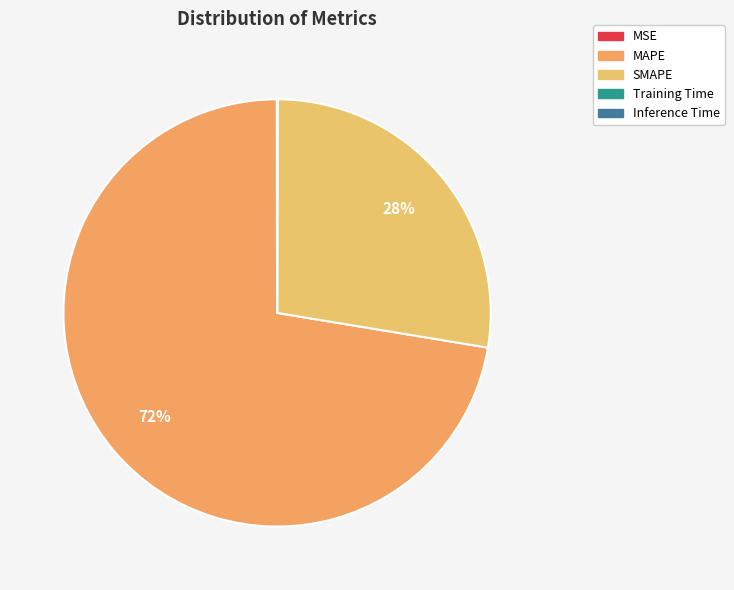

Is there any slice that represents more than half of the pie?

Yes